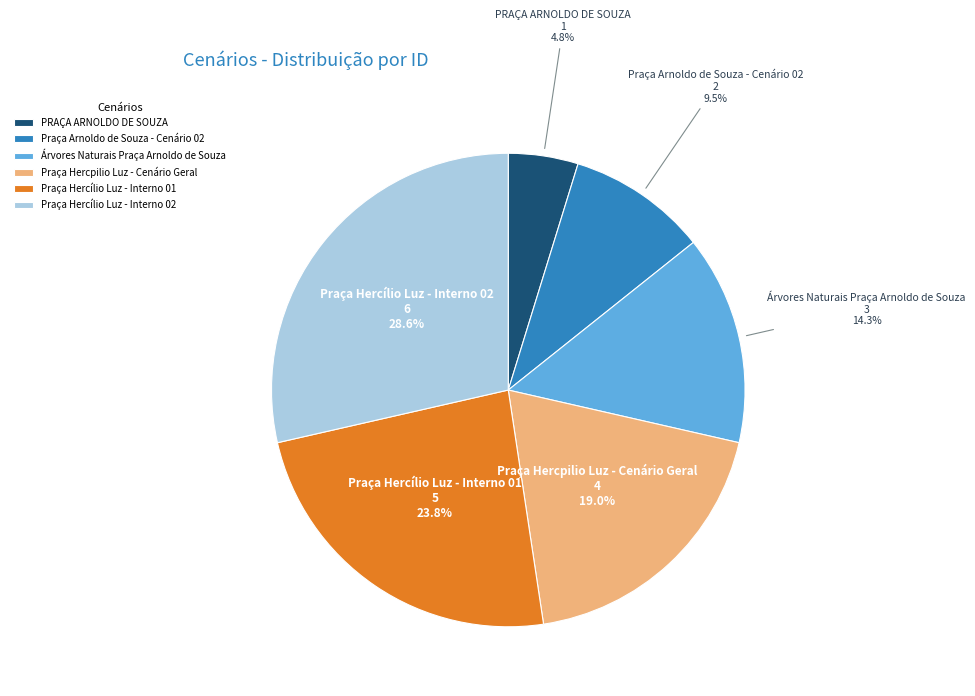

Combined, do Praça Hercílio Luz - Interno 02 and Praça Hercpilio Luz - Cenário Geral account for over 50%?

No